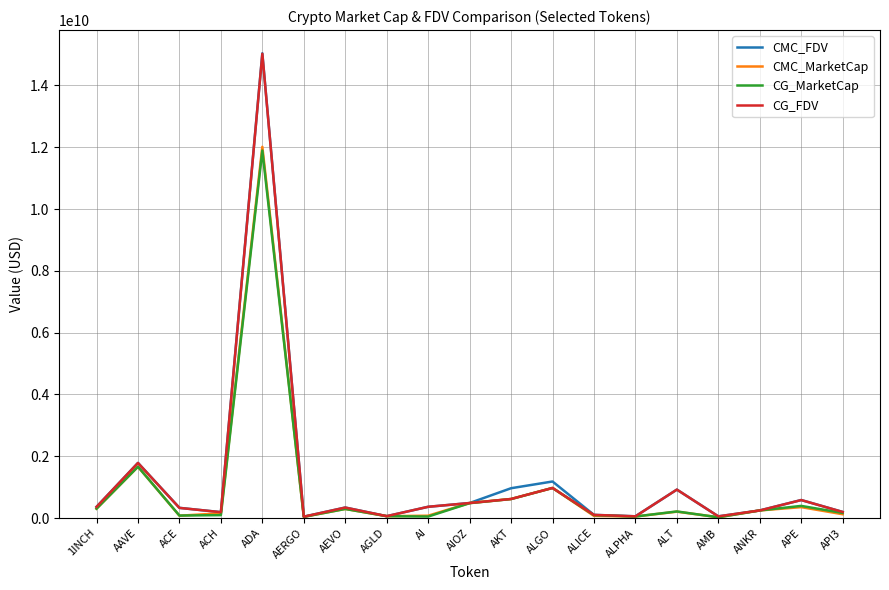

Between which two adjacent categories do CG_MarketCap and CMC_MarketCap first intersect?

AAVE and ACE